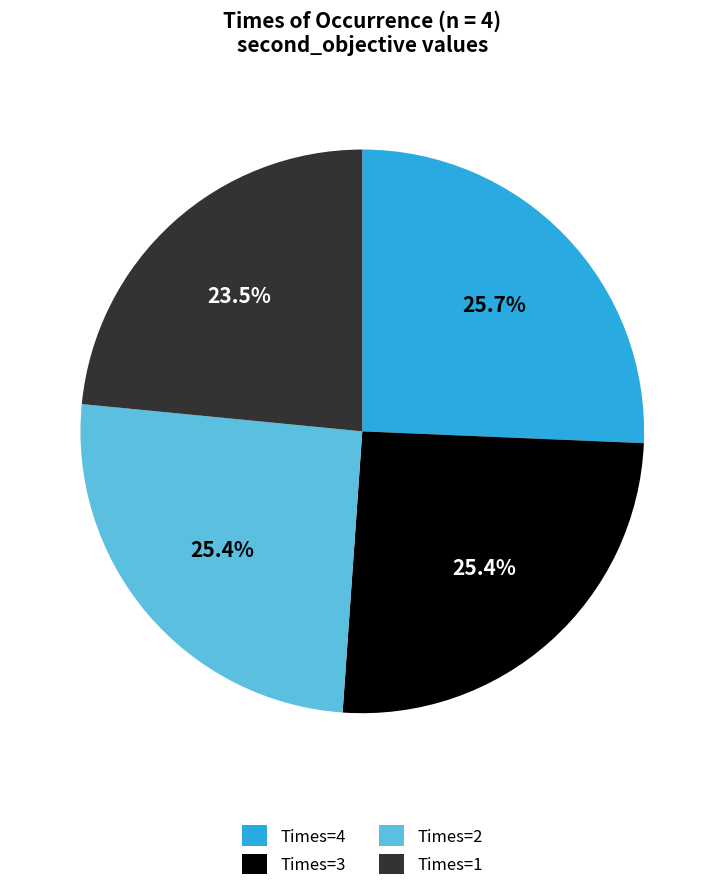

Does Times=3 account for over 50% of the chart?

No